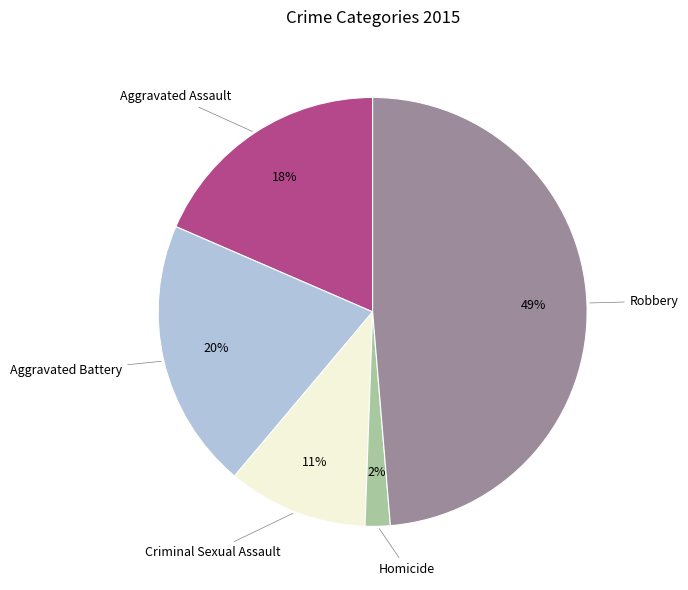

Between Criminal Sexual Assault and Robbery, which is larger?

Robbery